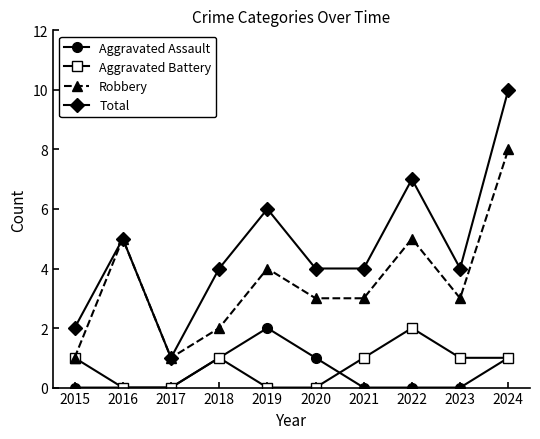

True or false: Total has a value of 1 at 2017.

True